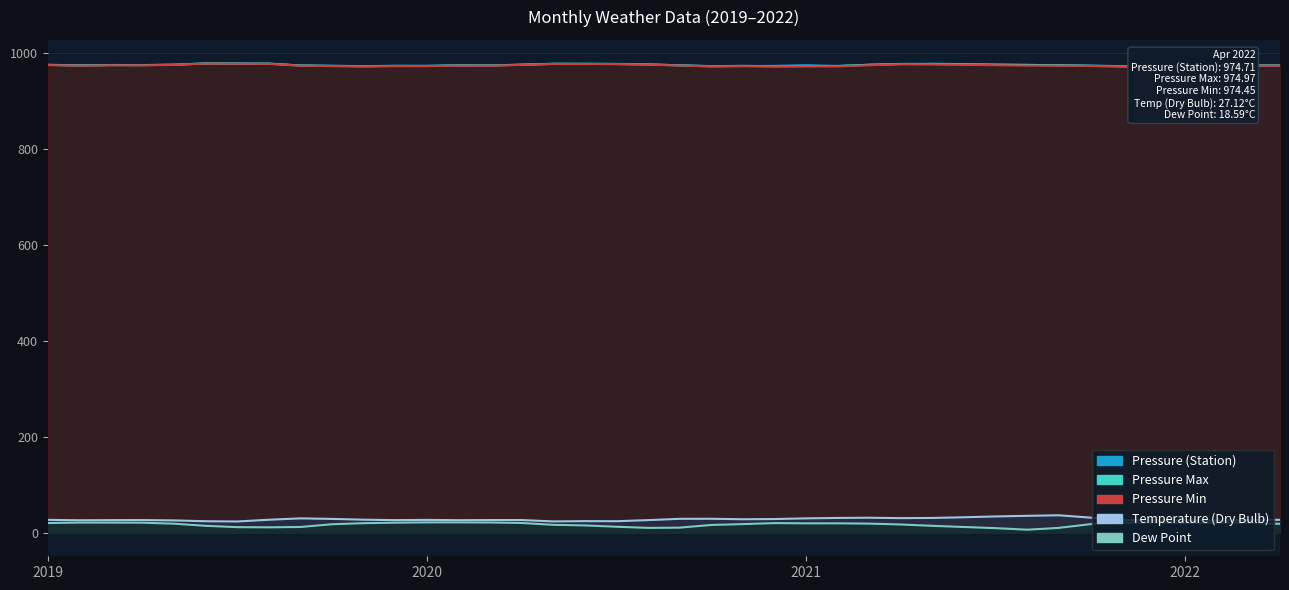

At which label is Dew Point closest to 14?

2021-05